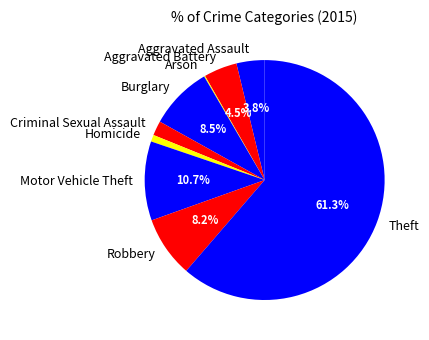

Which slice represents more than half of the pie?

Theft